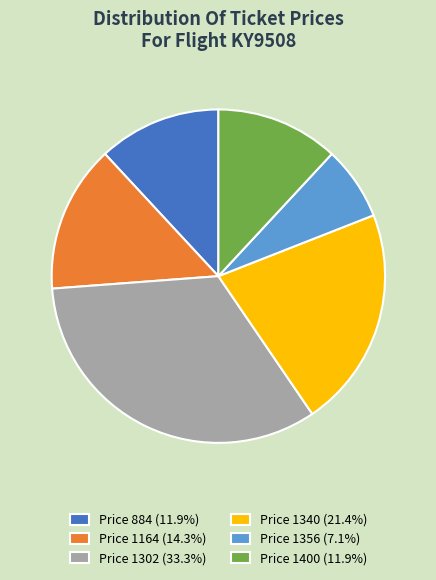

Is there a majority slice in this chart?

No